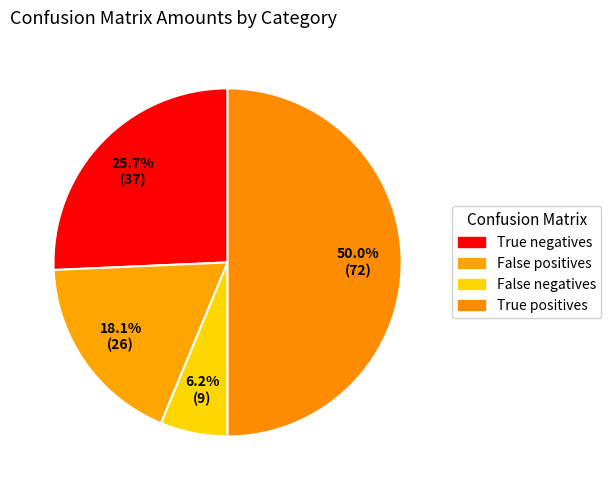

Between True negatives and True positives, which is larger?

True positives